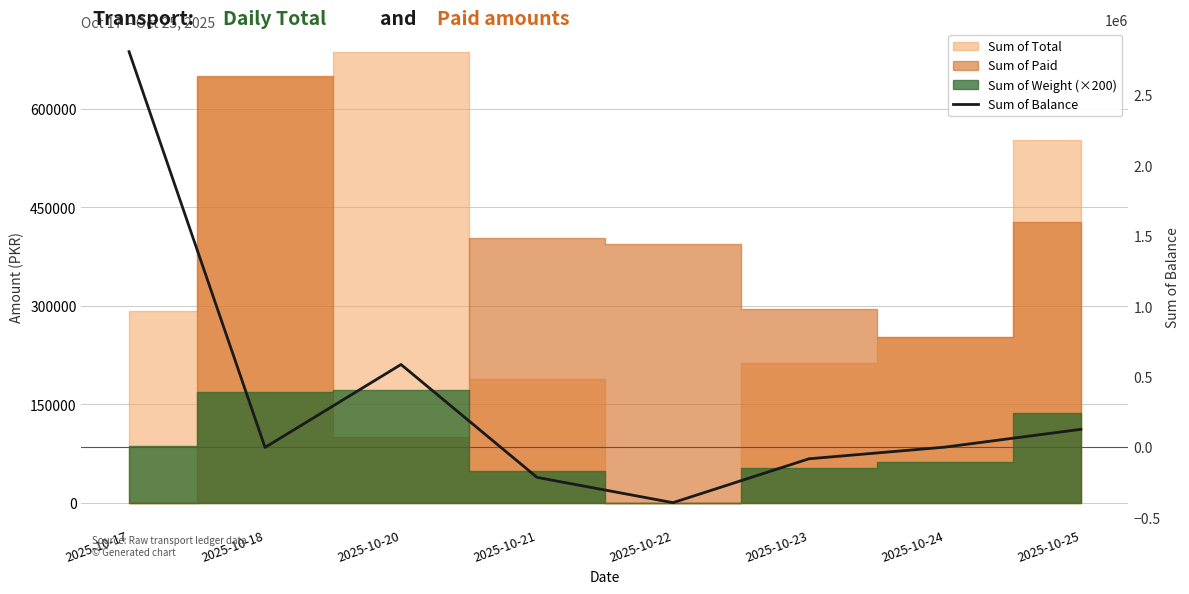

Which label corresponds to the largest value in the chart?

2025-10-17